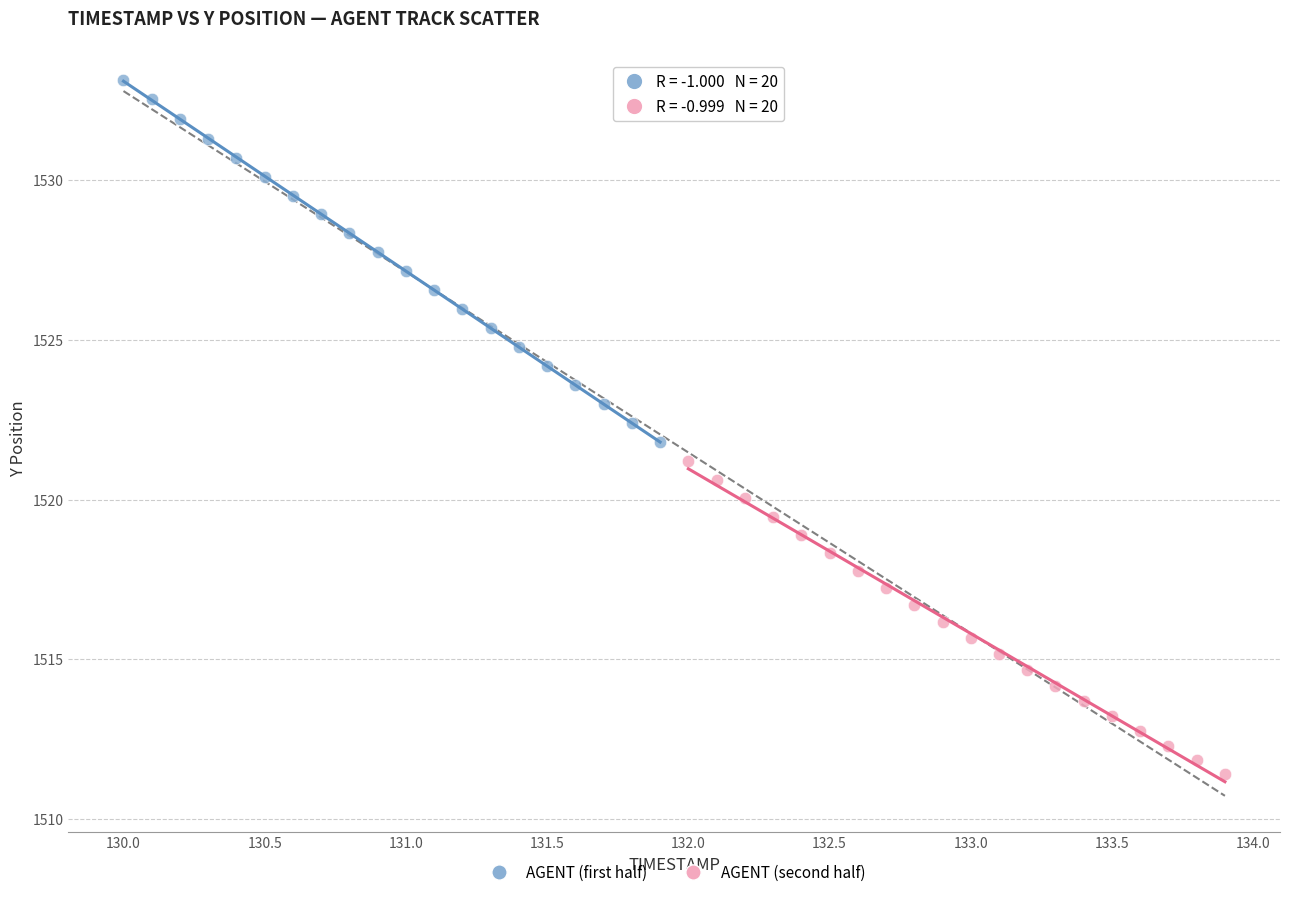

Which series has the widest spread of Y values?

AGENT (first half)